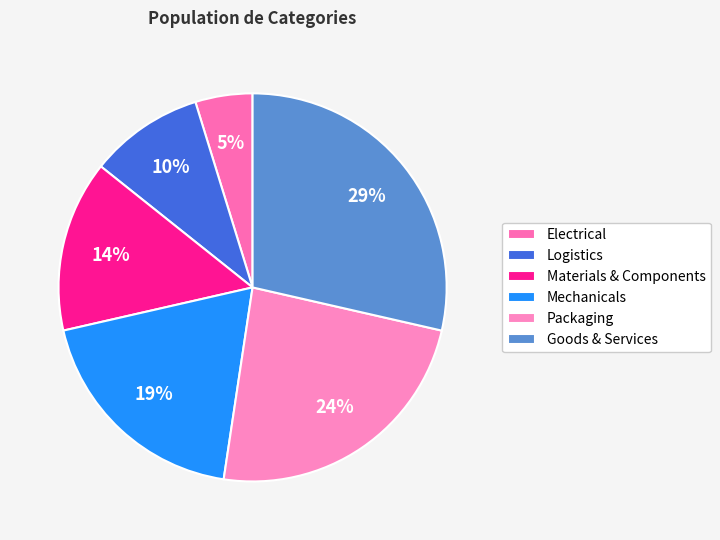

To the nearest percent, what is the difference between the largest and smallest slice percentages?

24%